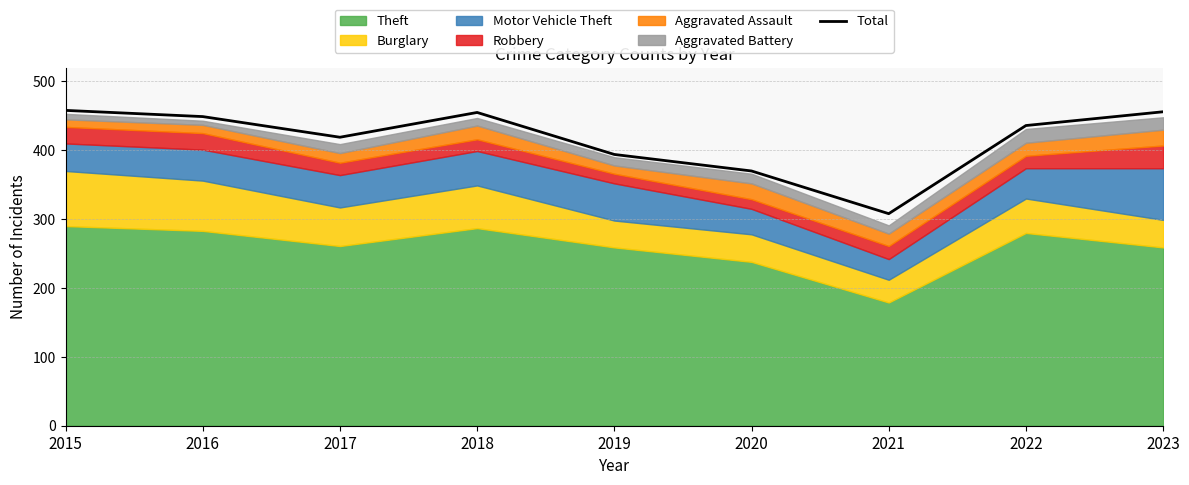

Read the value at 2018.

455